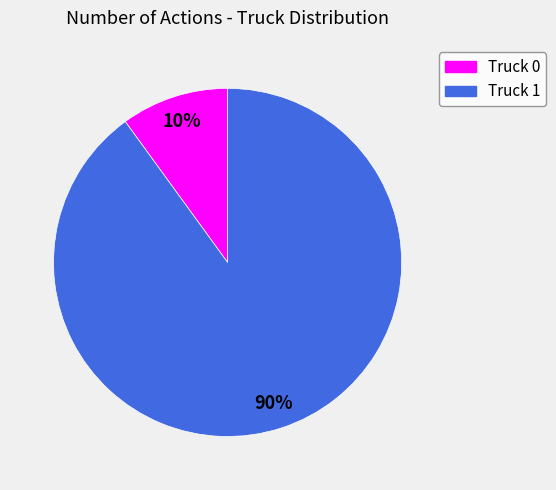

Which slice is the smallest?

Truck 0